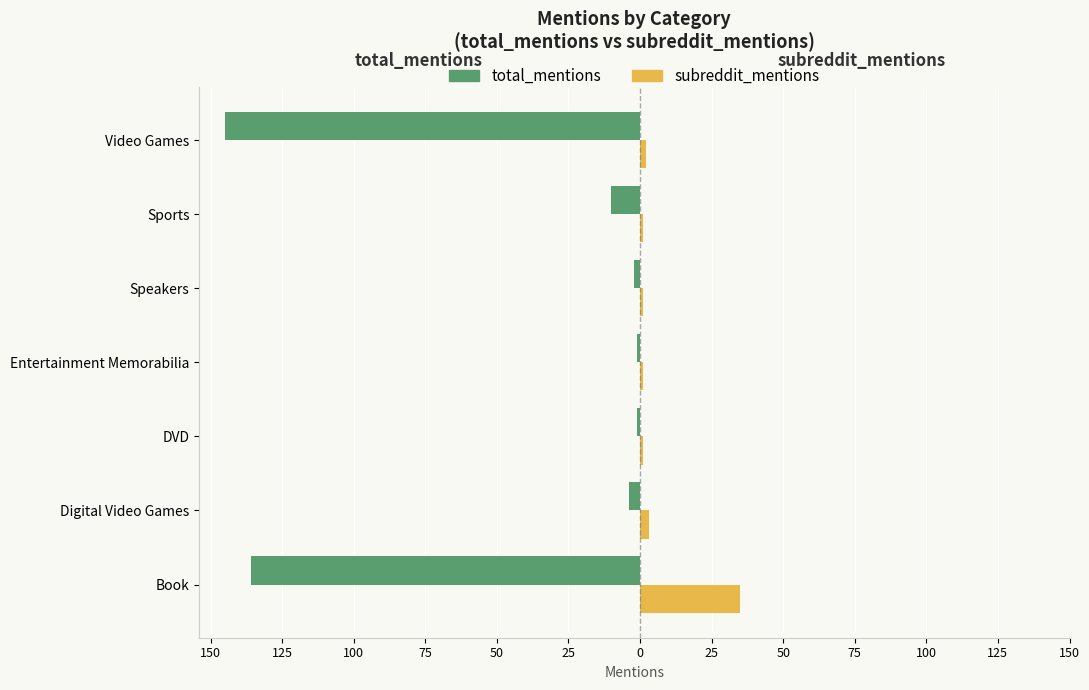

What are all the series names shown in the legend?

total_mentions, subreddit_mentions